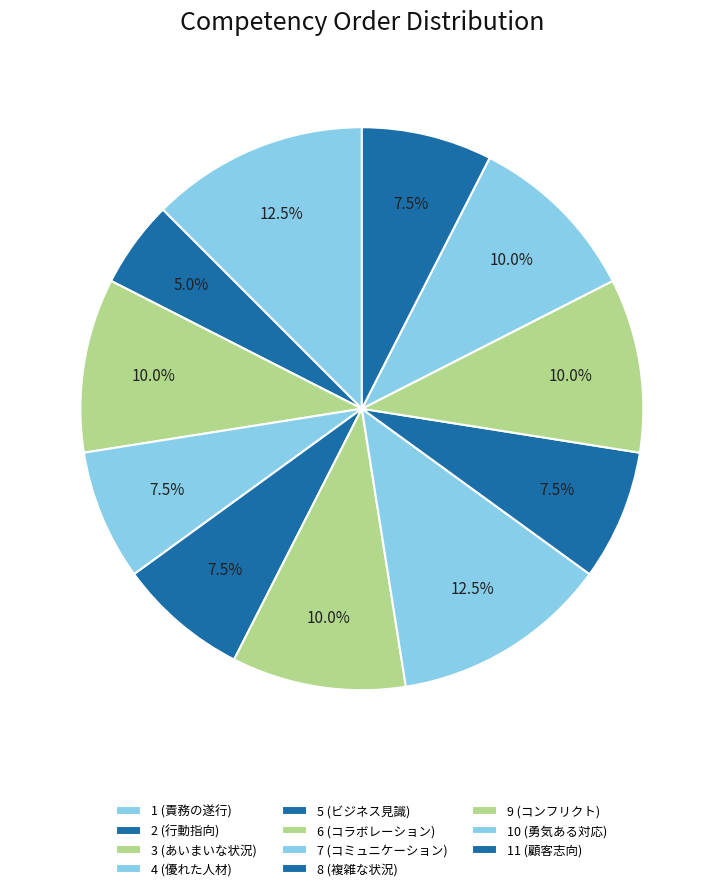

How many slices are in this pie chart?

11